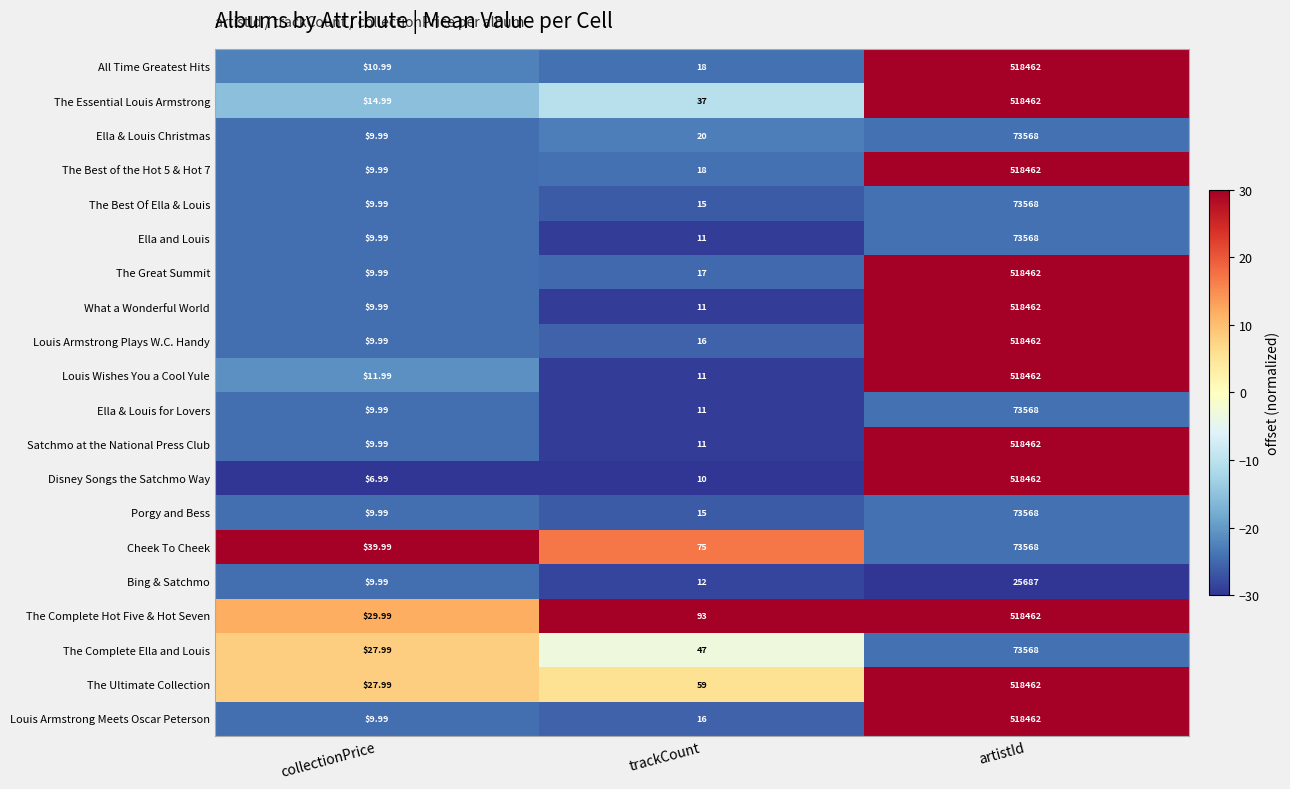

Is the value of The Complete Ella and Louis at trackCount greater than the value of Cheek To Cheek at artistId?

No